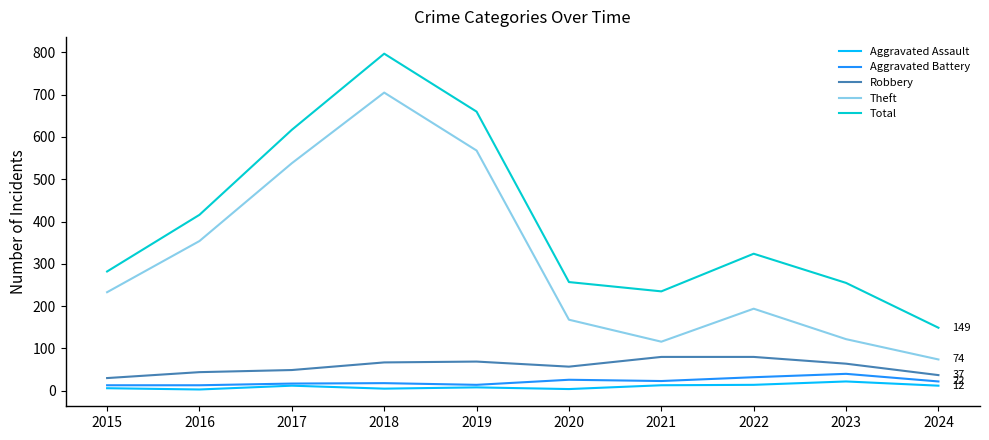

Where is Total nearest to the value 473?

2016